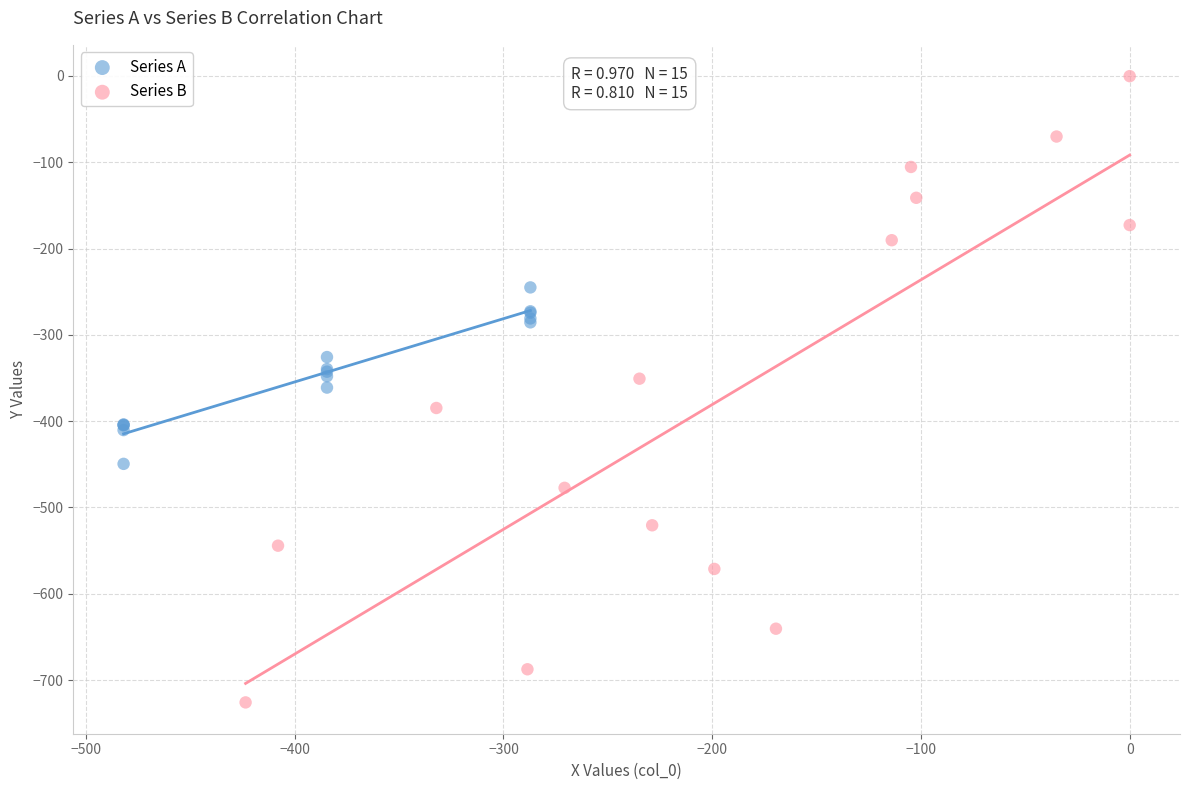

Which series contains the highest Y value?

Series B